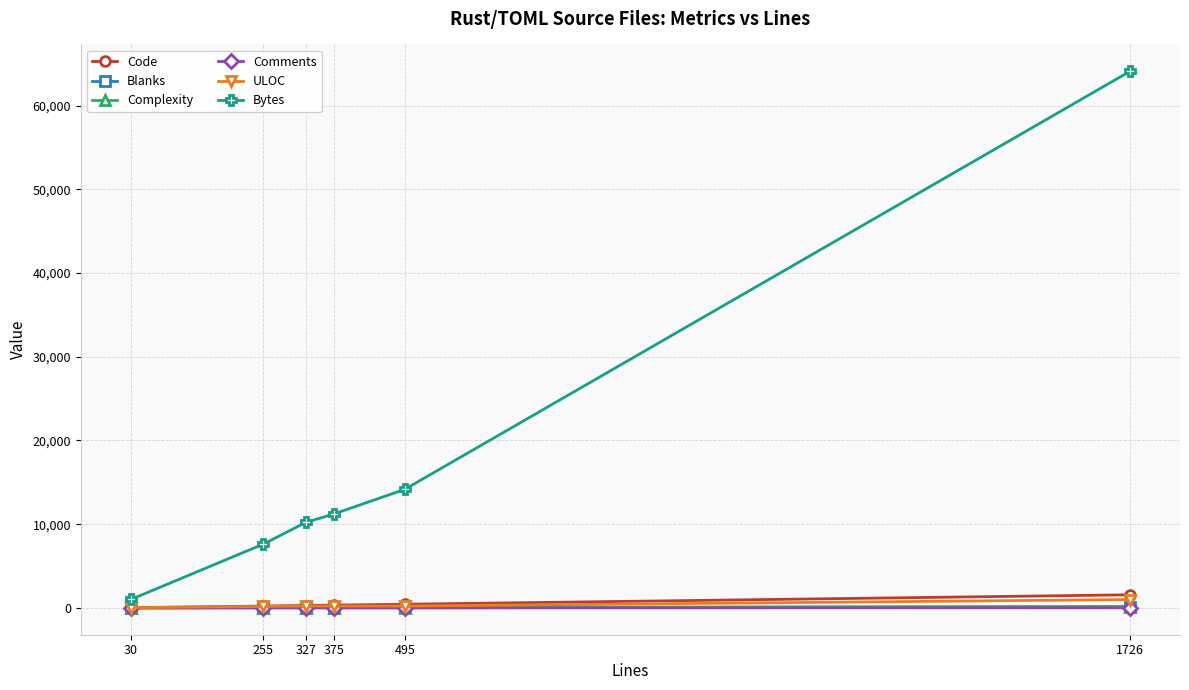

In Comments, how many points are higher than both neighbors (excluding endpoints)?

1